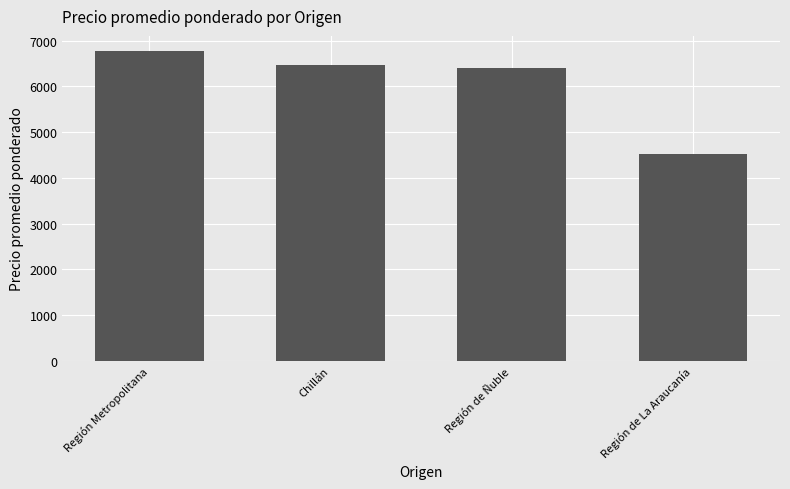

What is the maximum value shown in the chart?

6765.5